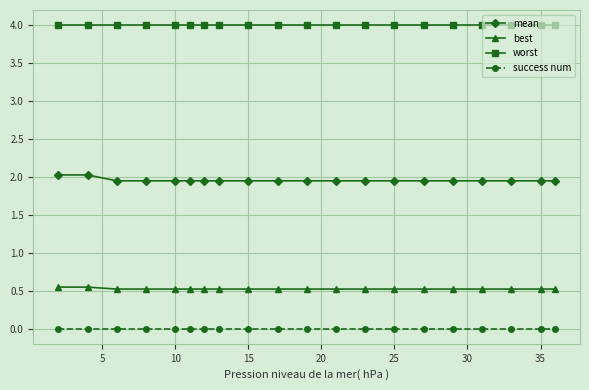

Which series has the largest total across all categories?

worst